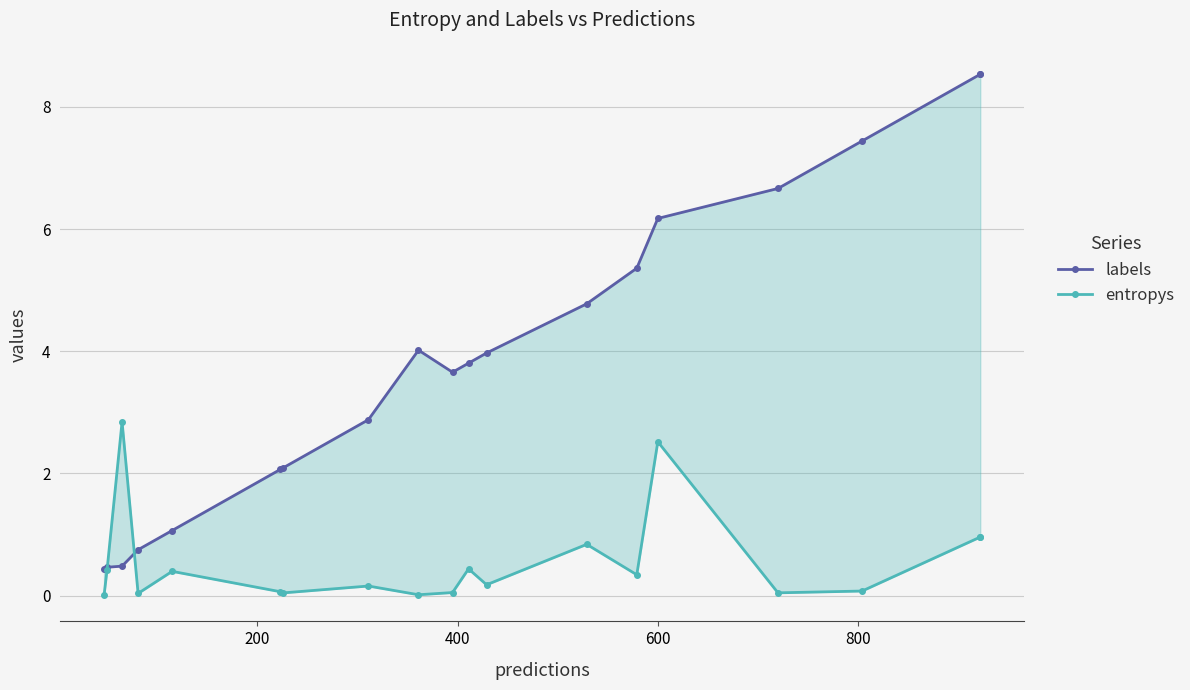

Does the chart have visible grid lines?

Yes